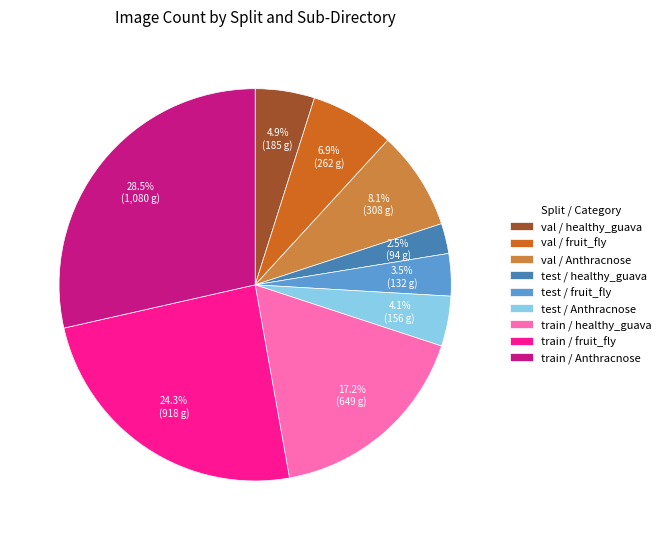

Between train / fruit_fly and val / healthy_guava, which is larger?

train / fruit_fly